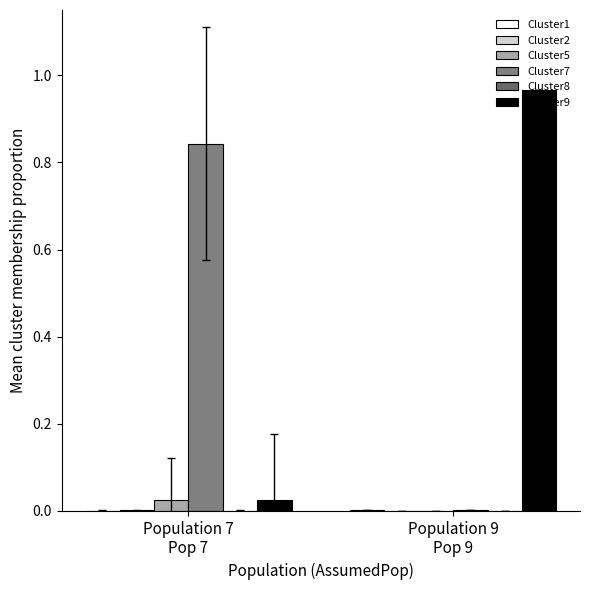

Reading left to right, transcribe all the data shown in this chart.

Cluster1: Population 7
Pop 7=0.0	Population 9
Pop 9=0.0
Cluster2: Population 7
Pop 7=0.0	Population 9
Pop 9=0.0
Cluster5: Population 7
Pop 7=0.0	Population 9
Pop 9=0.0
Cluster7: Population 7
Pop 7=0.8	Population 9
Pop 9=0.0
Cluster8: Population 7
Pop 7=0.0	Population 9
Pop 9=0.0
Cluster9: Population 7
Pop 7=0.0	Population 9
Pop 9=1.0